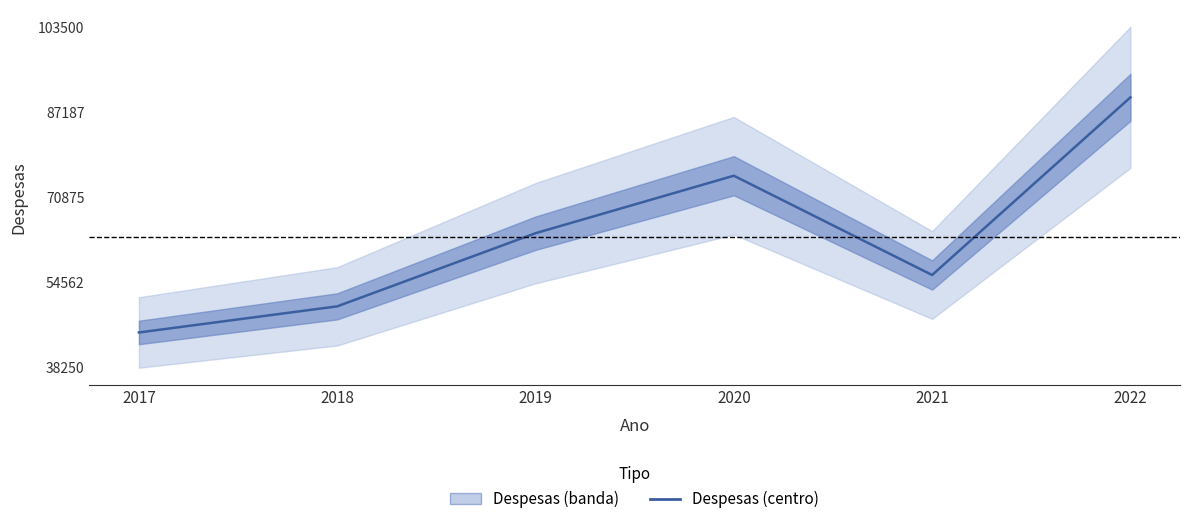

The chart shows a value of 90000 at 2022. True or false?

True